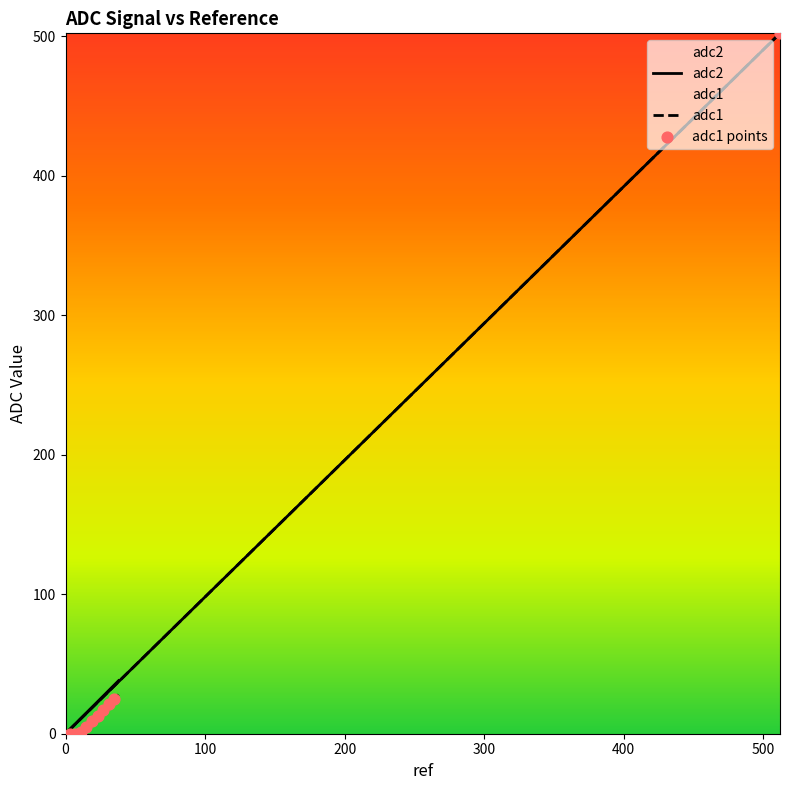

At which category is the sum across all series the highest?

512